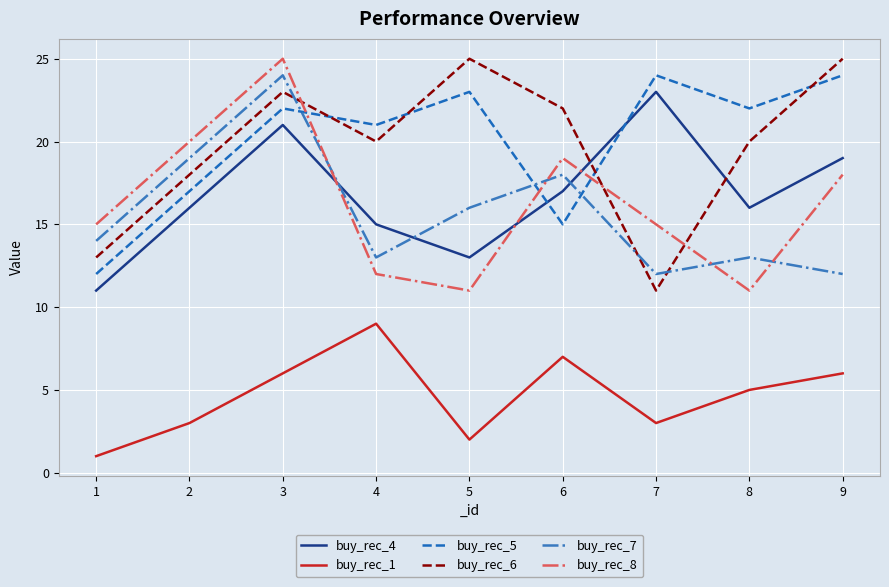

Reading left to right, extract all data points from this chart.

buy_rec_4: 11	16	21	15	13	17	23	16	19
buy_rec_1: 1	3	6	9	2	7	3	5	6
buy_rec_5: 12	17	22	21	23	15	24	22	24
buy_rec_6: 13	18	23	20	25	22	11	20	25
buy_rec_7: 14	19	24	13	16	18	12	13	12
buy_rec_8: 15	20	25	12	11	19	15	11	18